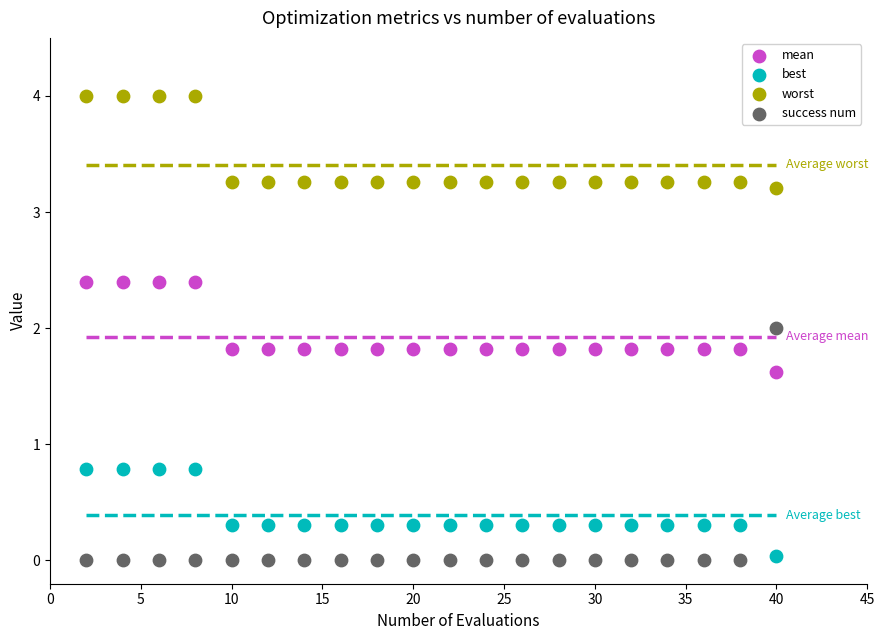

Across all data points, what is the range of X values (max minus min)?

38.0